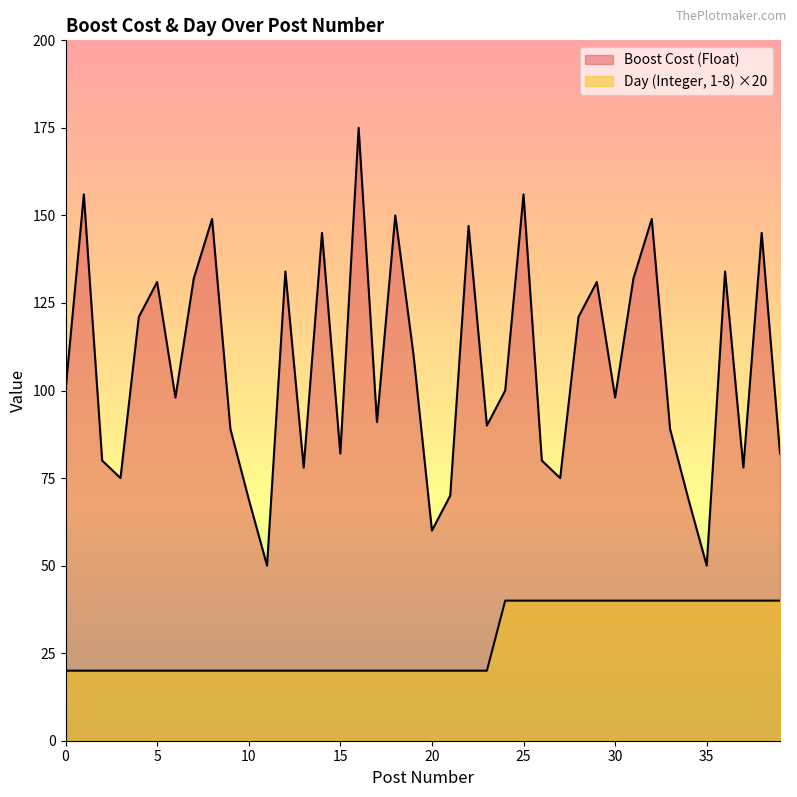

Reading left to right, transcribe all the data shown in this chart.

Boost Cost (Float): 100	156	80	75	121	131	98	132	149	89	69	50	134	78	145	82	175	91	150	110	60	70	147	90	100	156	80	75	121	131	98	132	149	89	69	50	134	78	145	82
Day (Integer, 1-8): 20	20	20	20	20	20	20	20	20	20	20	20	20	20	20	20	20	20	20	20	20	20	20	20	40	40	40	40	40	40	40	40	40	40	40	40	40	40	40	40